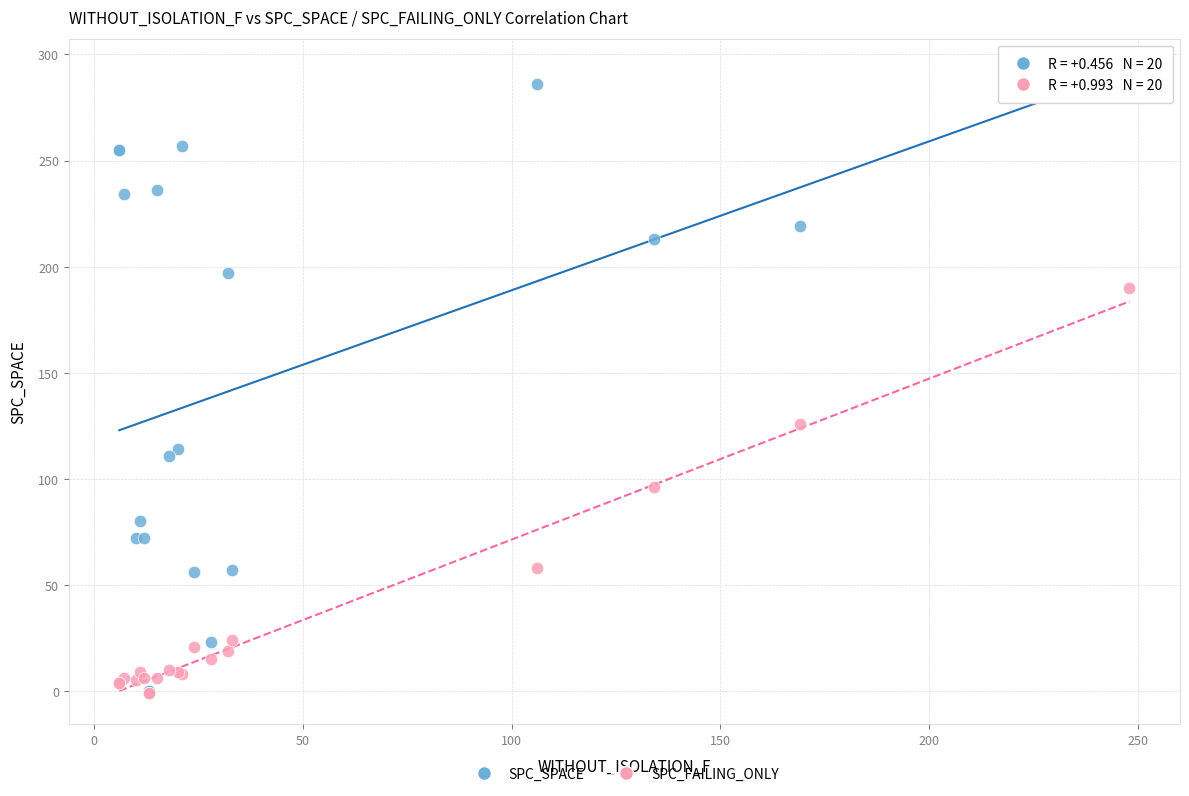

Which series has the widest spread of Y values?

SPC_SPACE